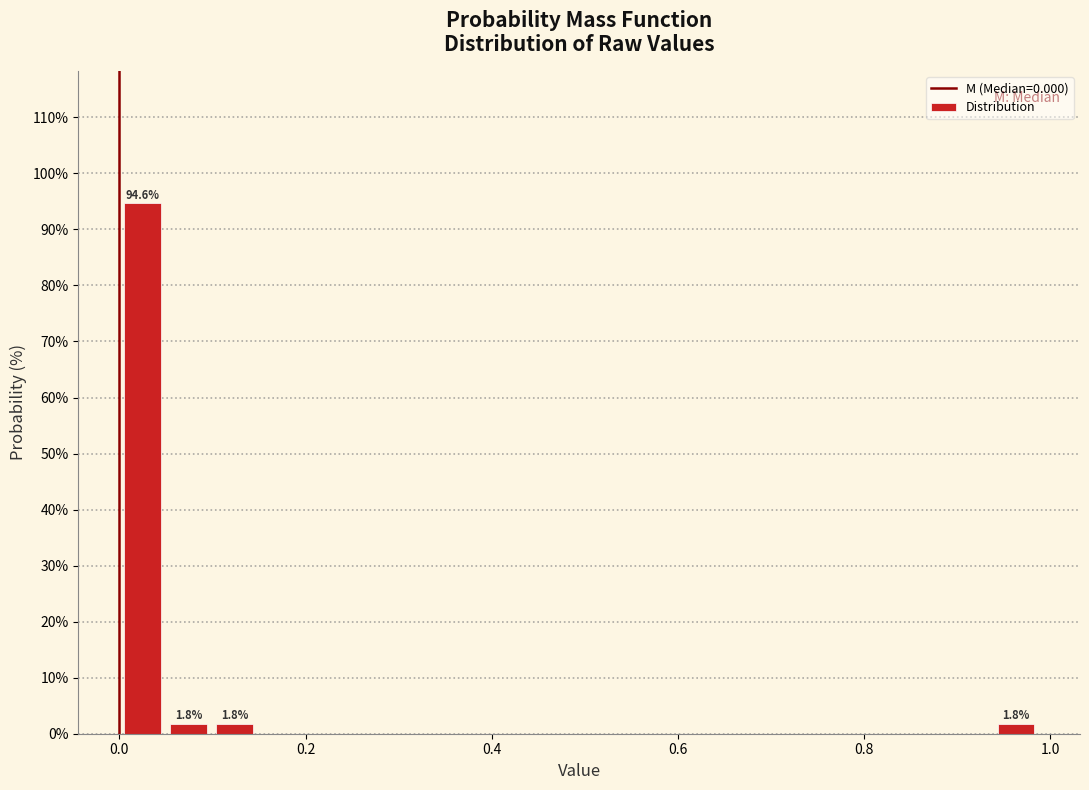

Around what value on the x-axis is the tallest bar? Give the approximate position of its centre, as read against the axis.

0.02